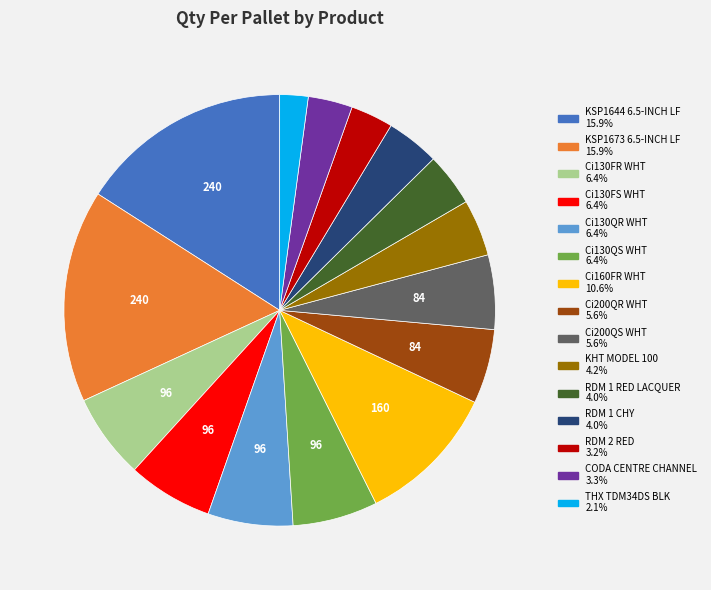

What is the smallest slice in the pie chart?

THX TDM34DS BLK